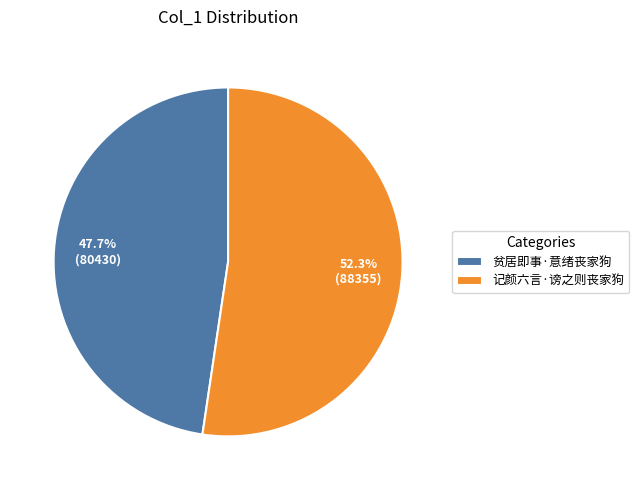

Approximately how many times larger is the value at 记颜六言·谤之则丧家狗 compared to 贫居即事·意绪丧家狗?

1.1